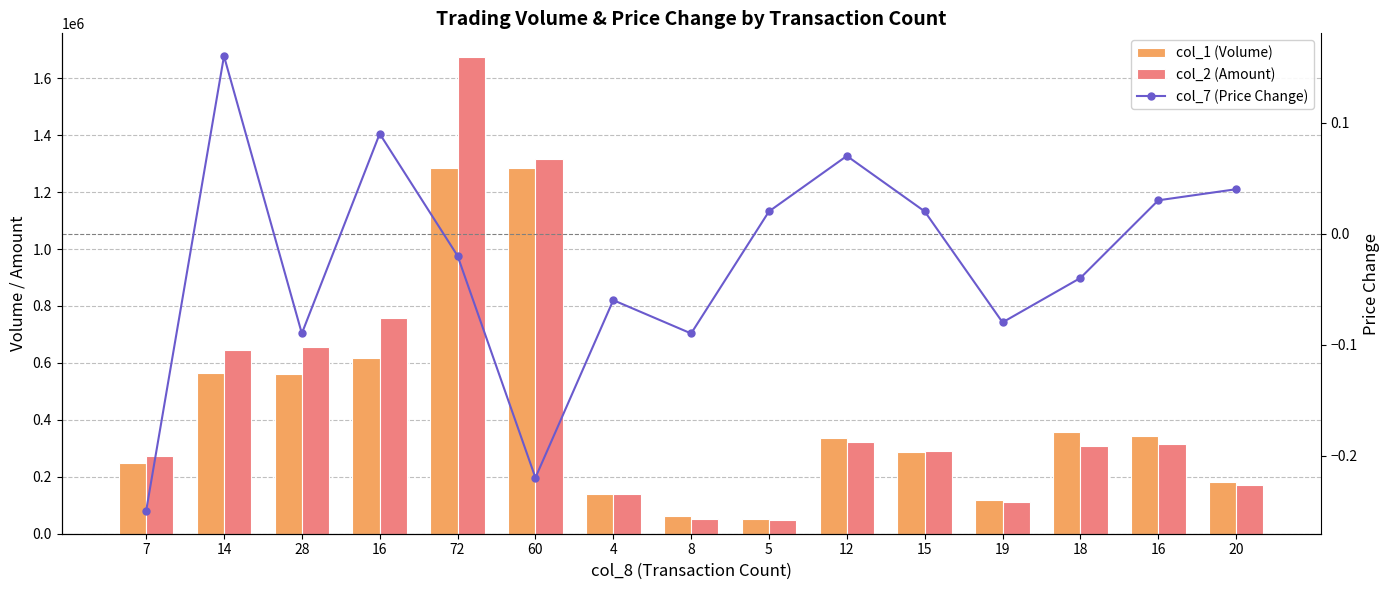

The value of col_2 (Amount) at 18 is 441378.8. True or false?

False